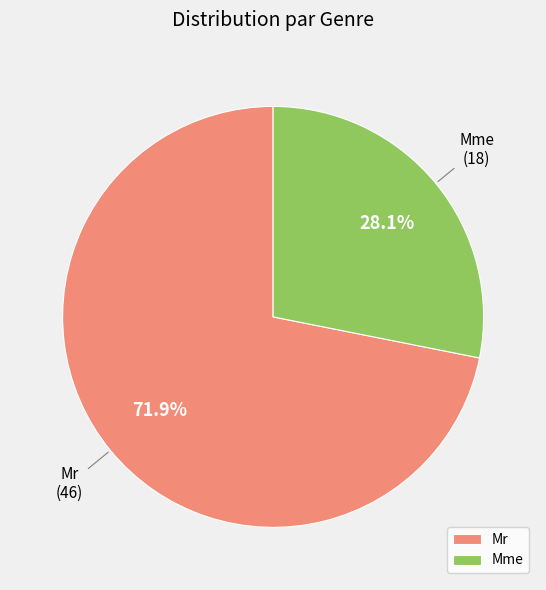

To the nearest percent, what percentage of the pie is Mr?

72%